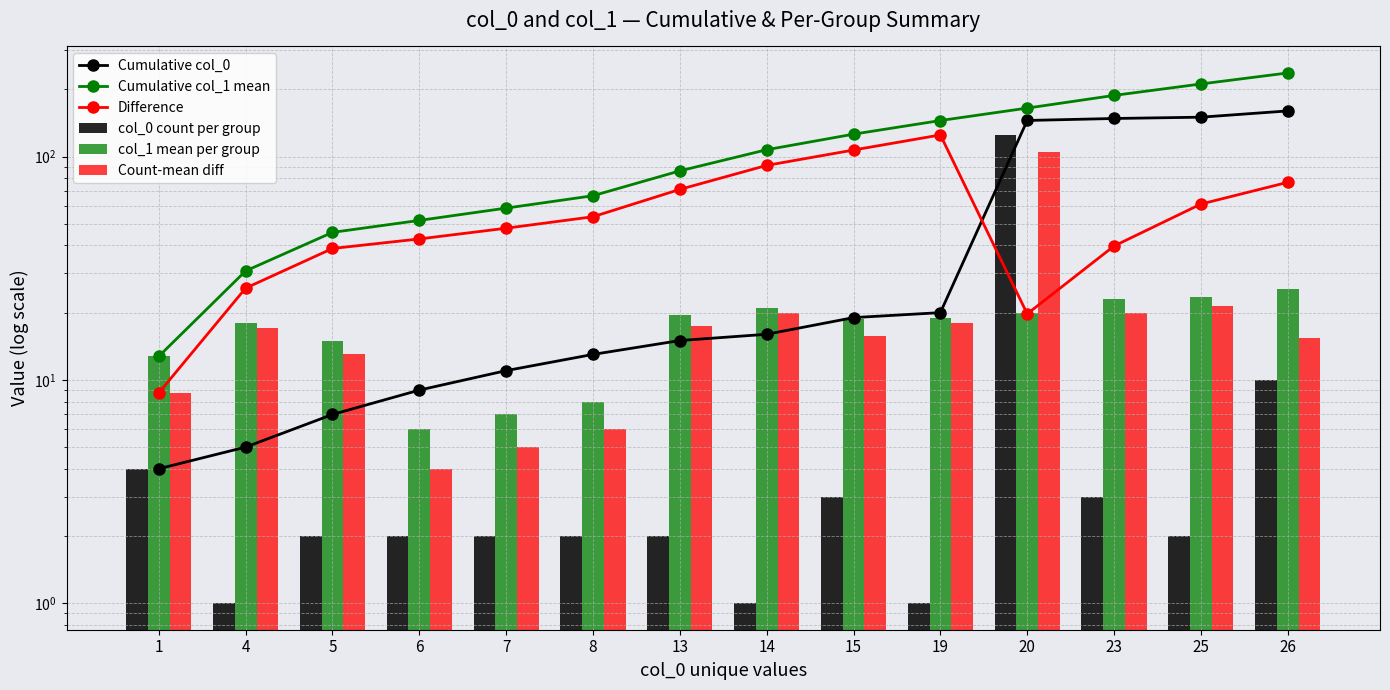

What is the greatest value displayed?

236.6